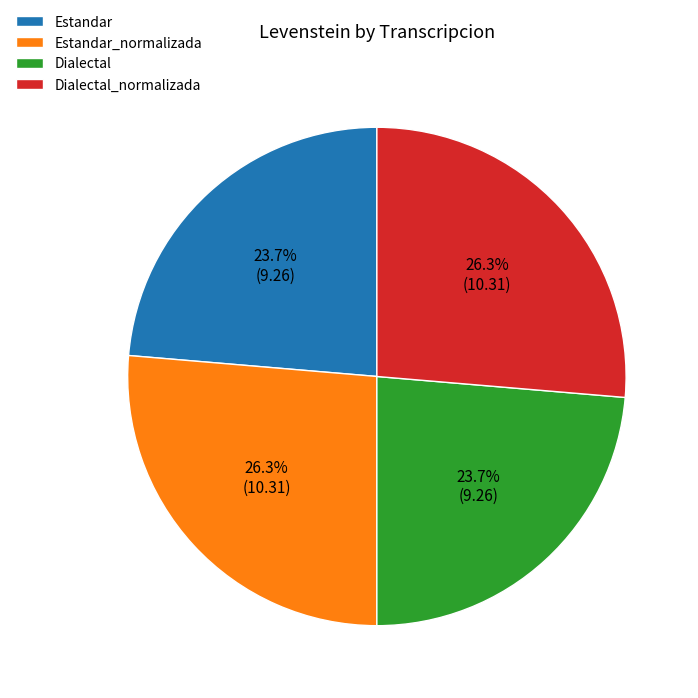

To the nearest percent, what percentage of the pie is Estandar?

24%